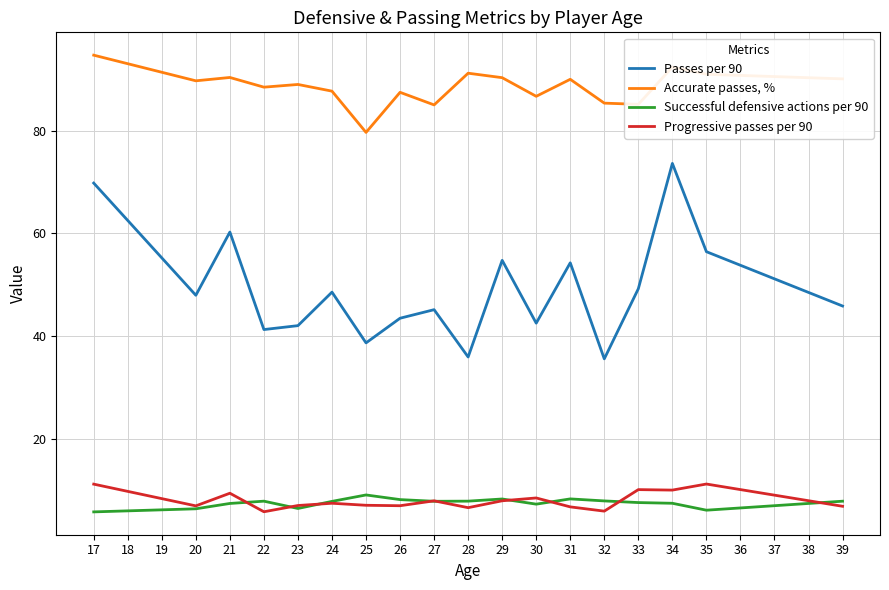

True or false: Successful defensive actions per 90 and Accurate passes, % intersect in this chart.

False